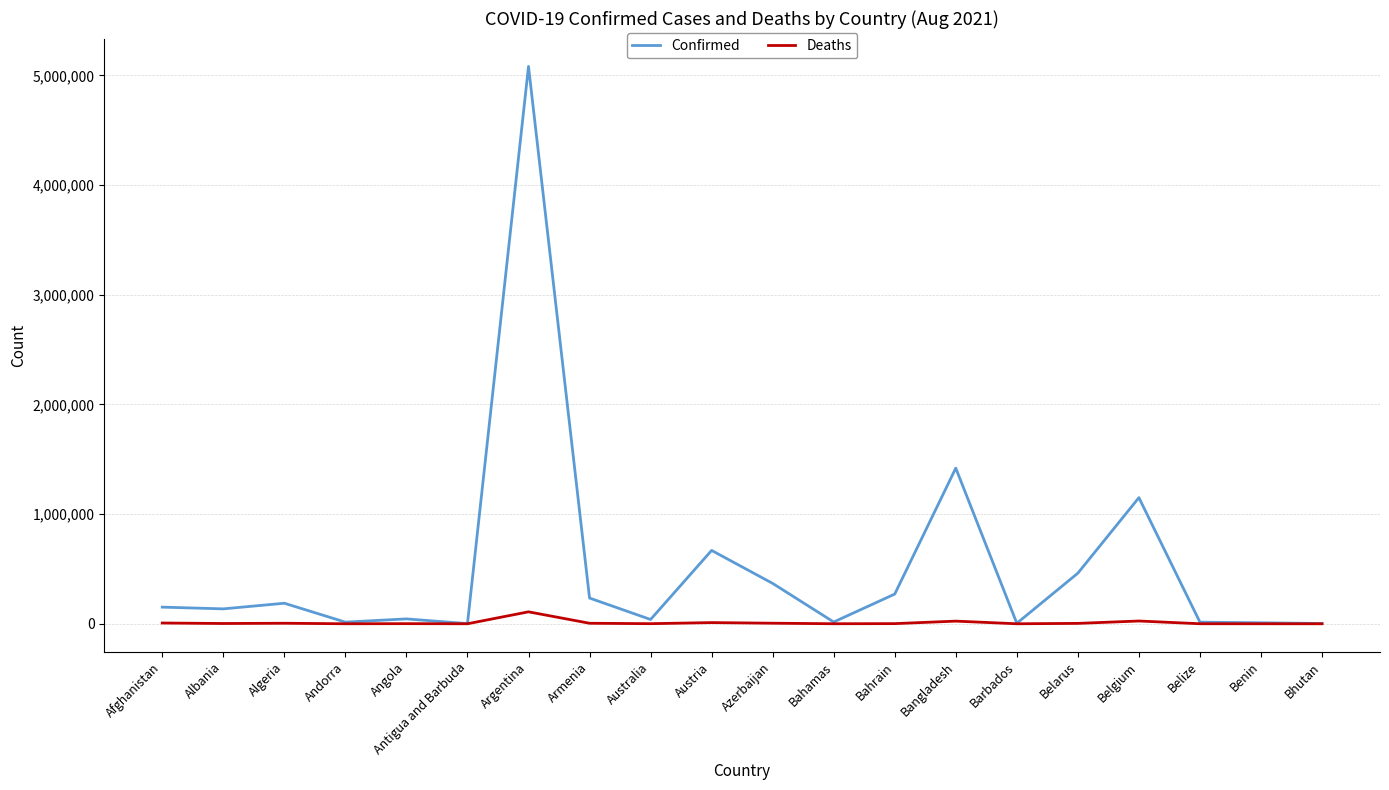

Is it true that Confirmed equals 270816 at Bahrain?

True